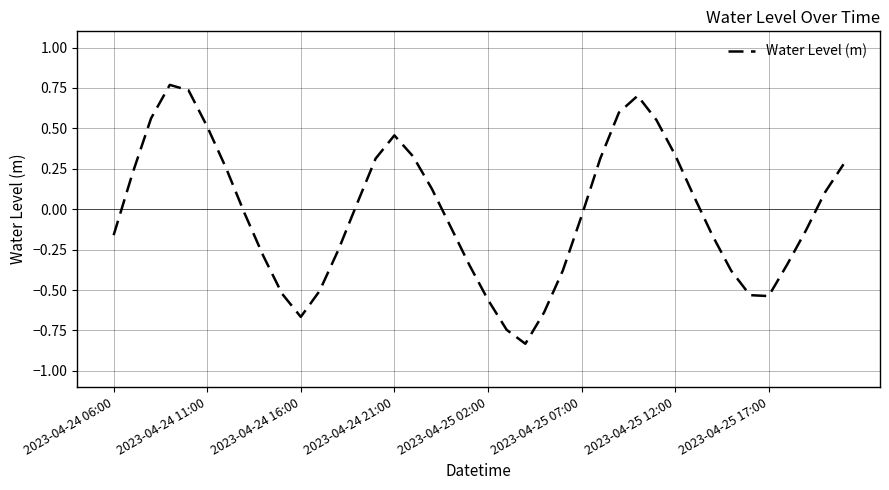

What is the difference between the maximum and minimum values?

1.6